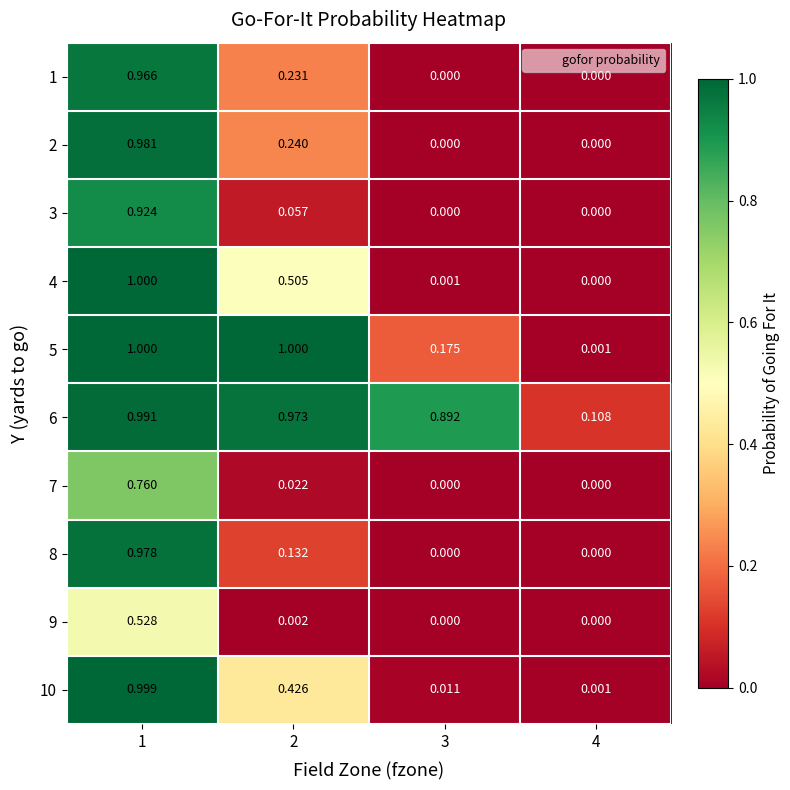

Between 3 and 4, which series saw the biggest shift?

6